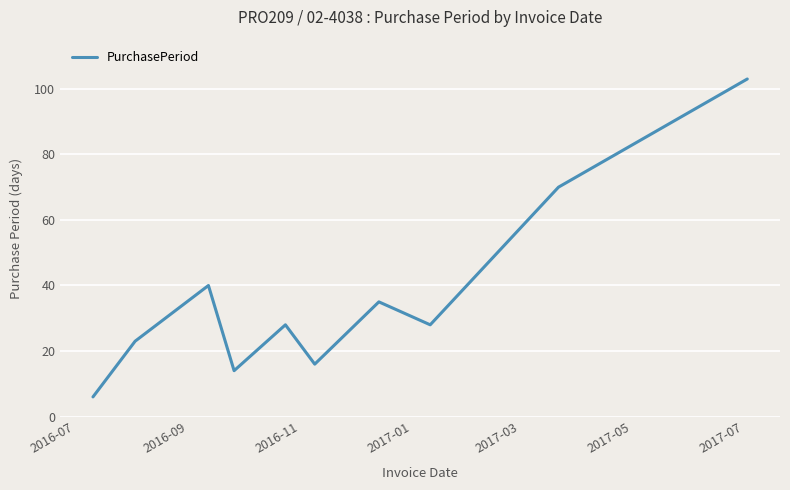

What is the sum of all values?

363